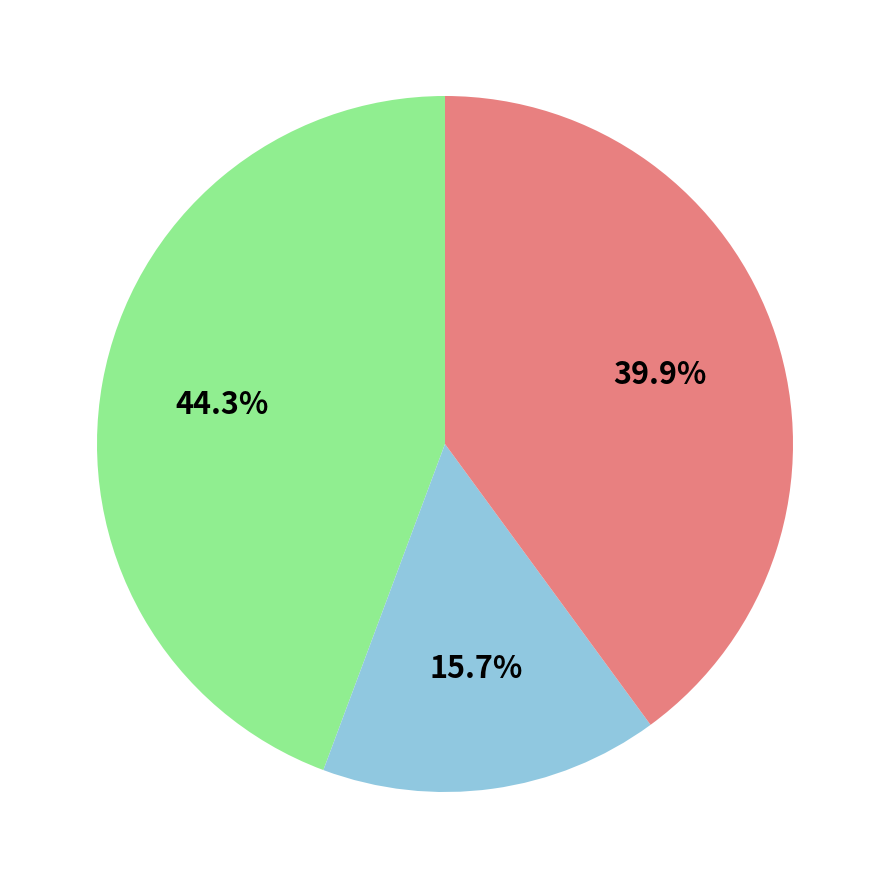

Does any single category account for the majority?

No